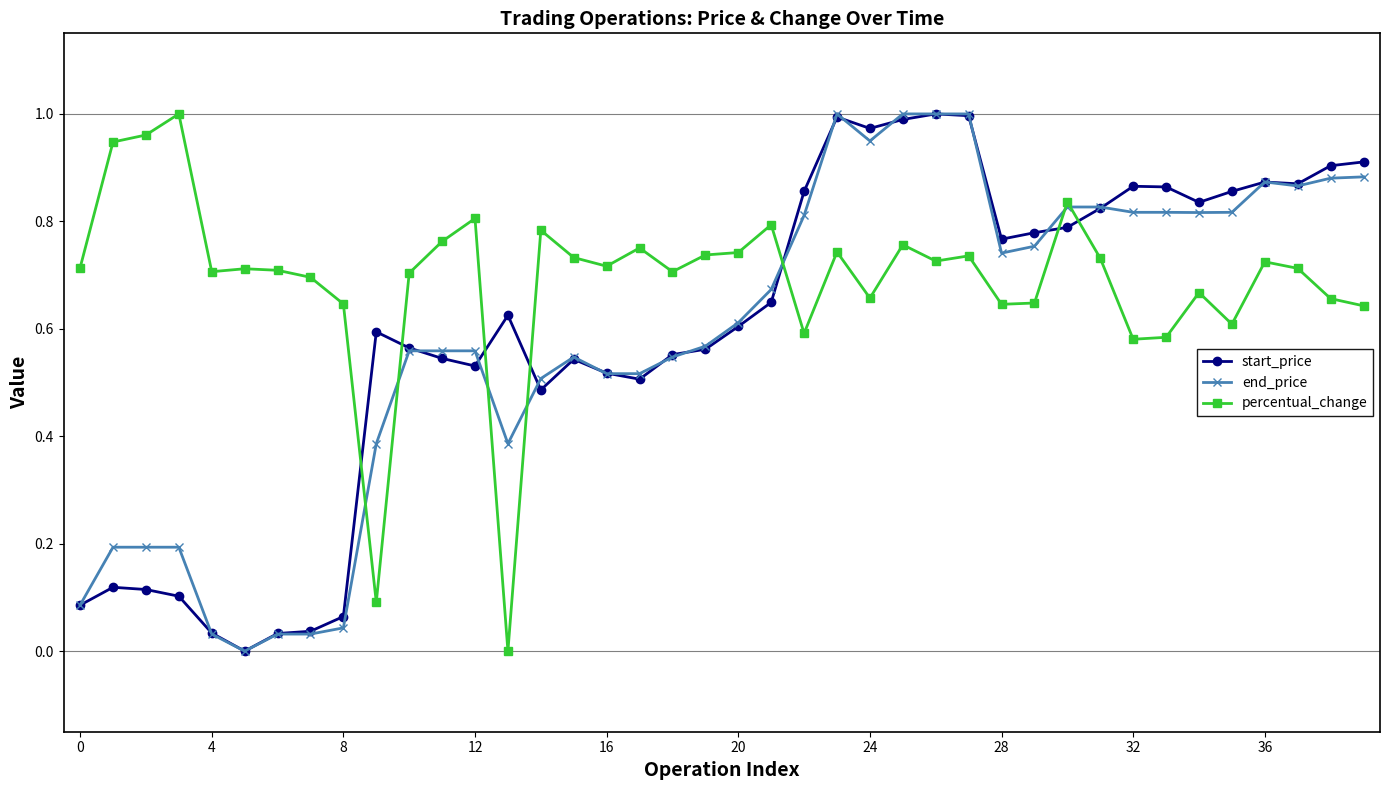

Count the number of data series in this chart.

3